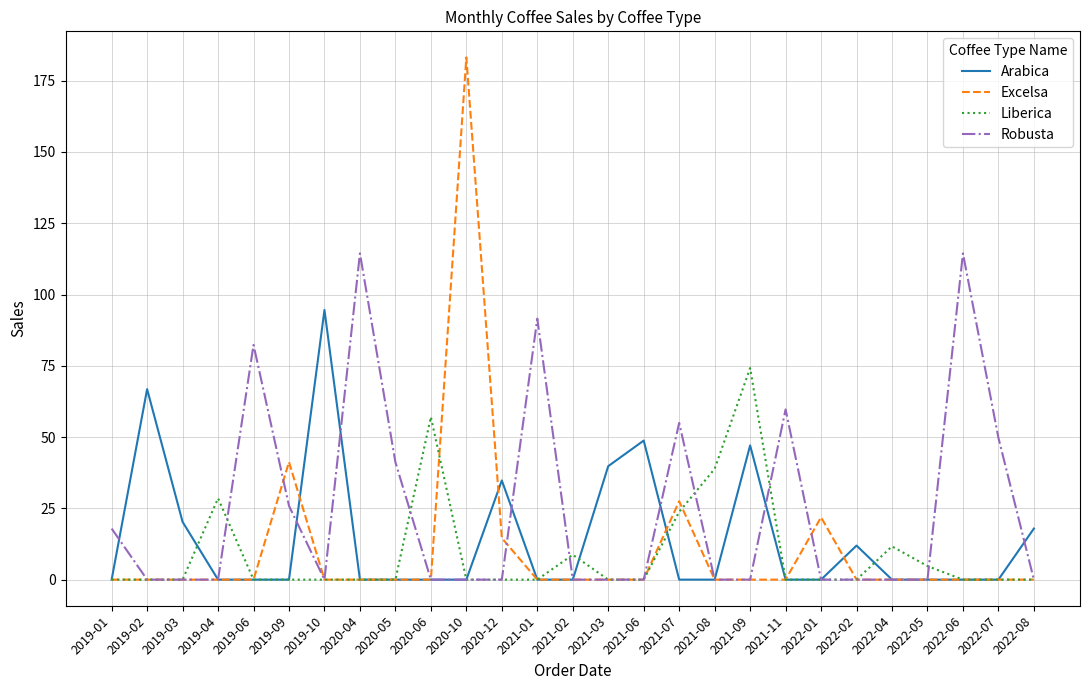

What is the sum of all Liberica values?

247.6